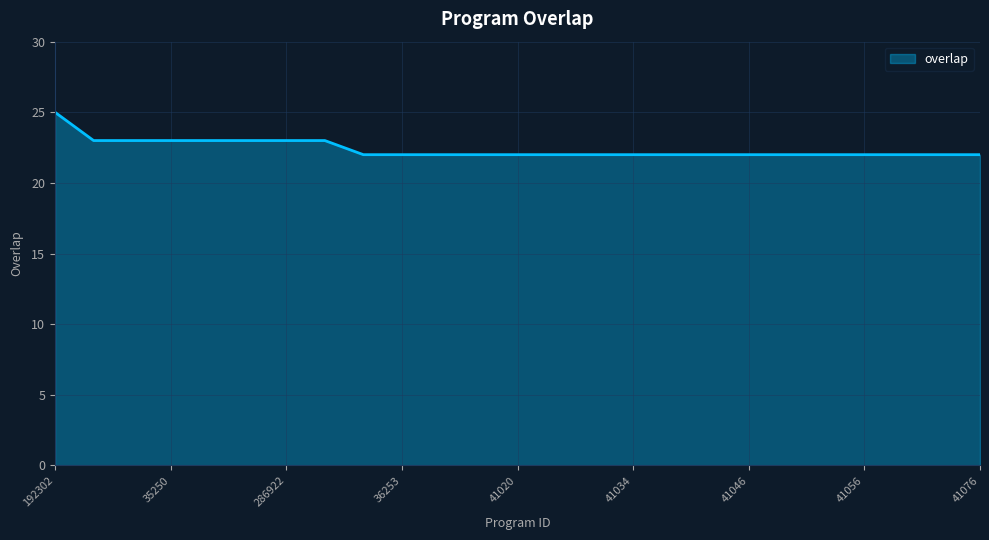

What is the minimum value shown in the chart?

22